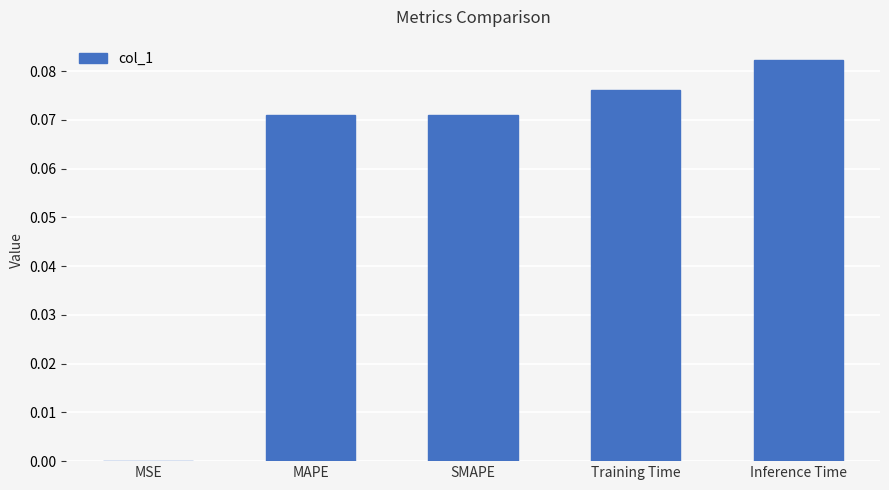

Is it true that the value at SMAPE is 0.0?

False